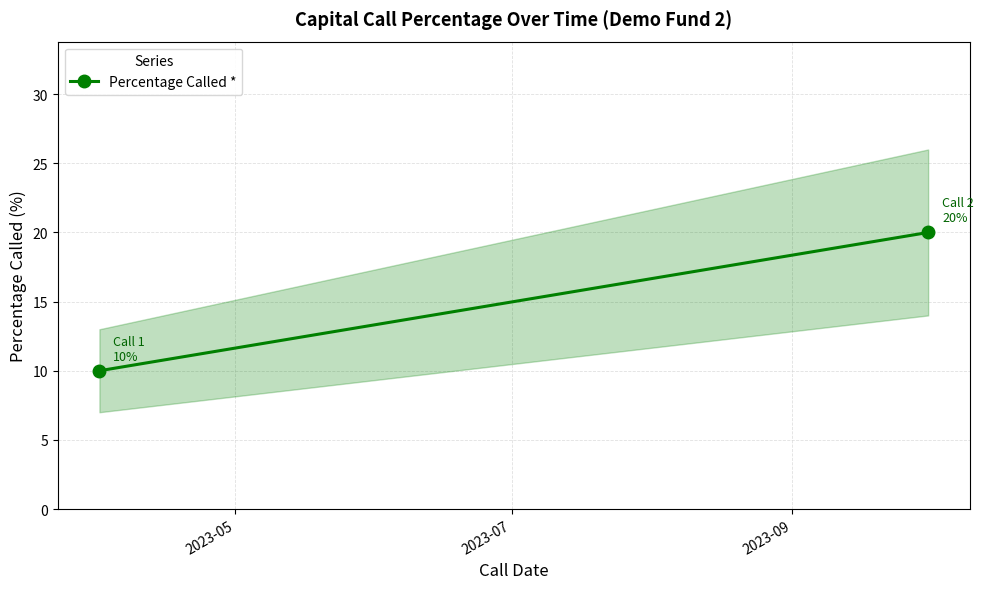

How many values are below 20?

1